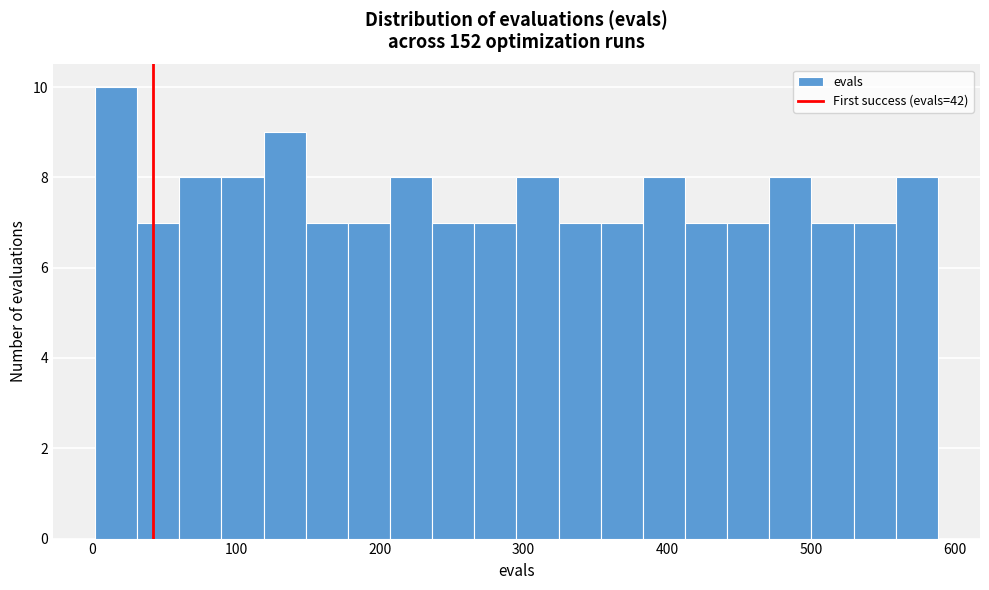

Read against the x-axis, roughly where is the centre of the tallest bar?

20